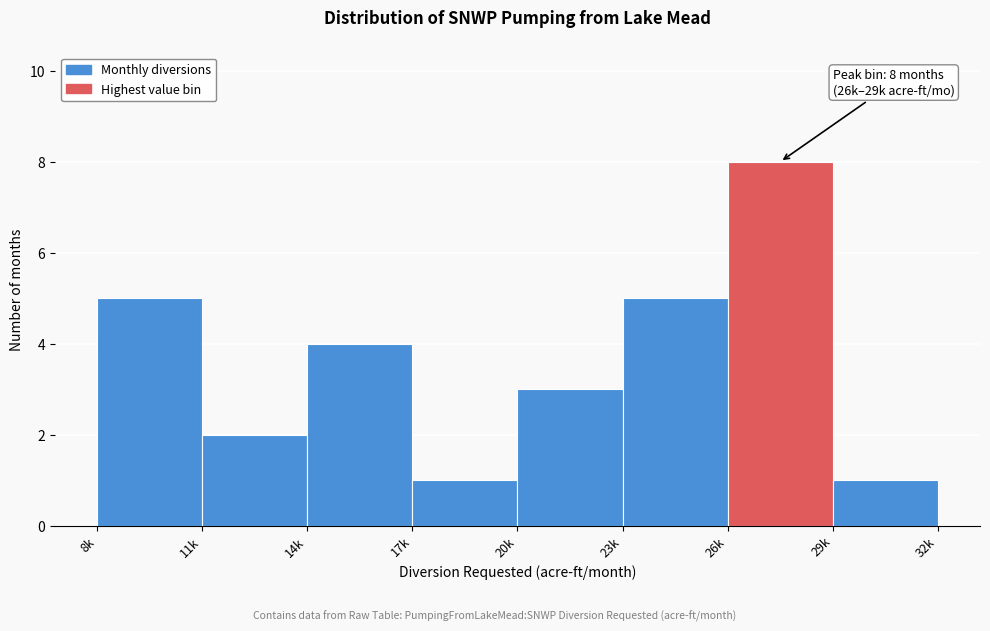

Reading left to right, list all the values displayed in this chart.

8k=5	11k=2	14k=4	17k=1	20k=3	23k=5	26k=8	29k=1